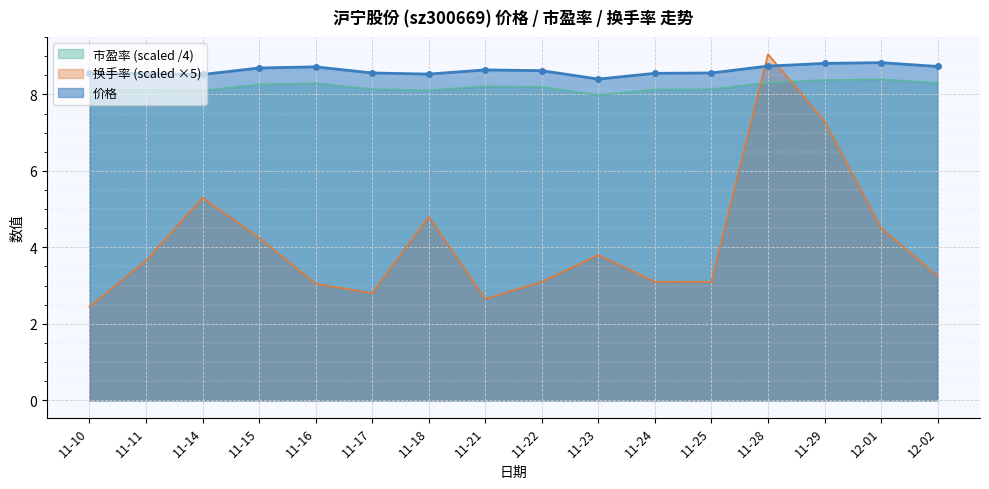

How many lines are shown in the chart?

3